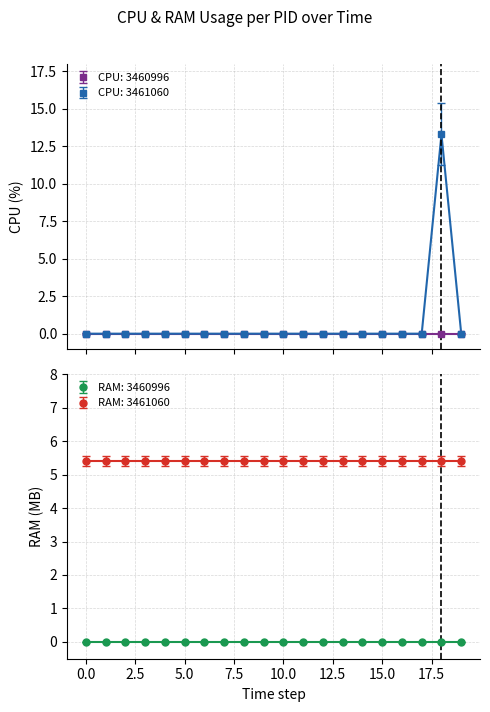

Which series has the largest range (max minus min)?

CPU: 3461060